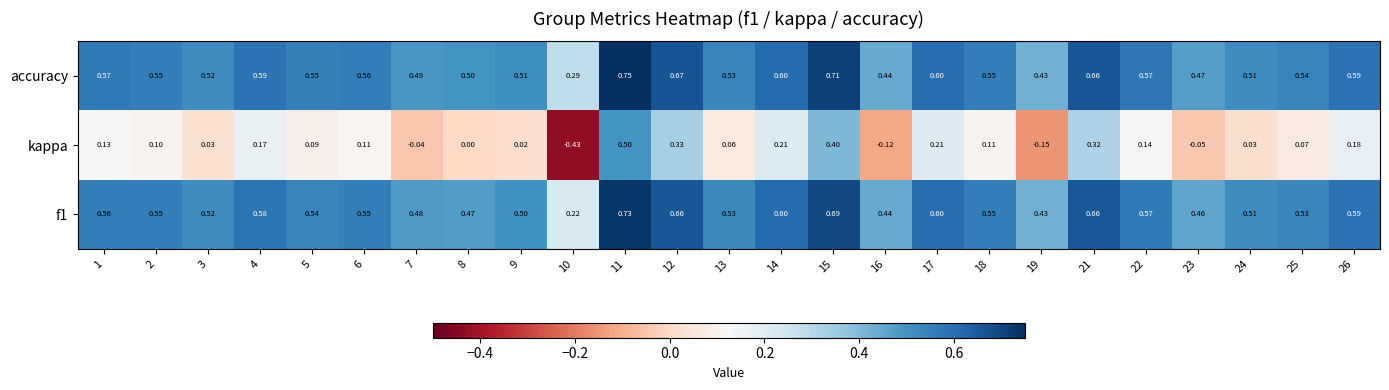

Which series has the largest range (max minus min)?

kappa